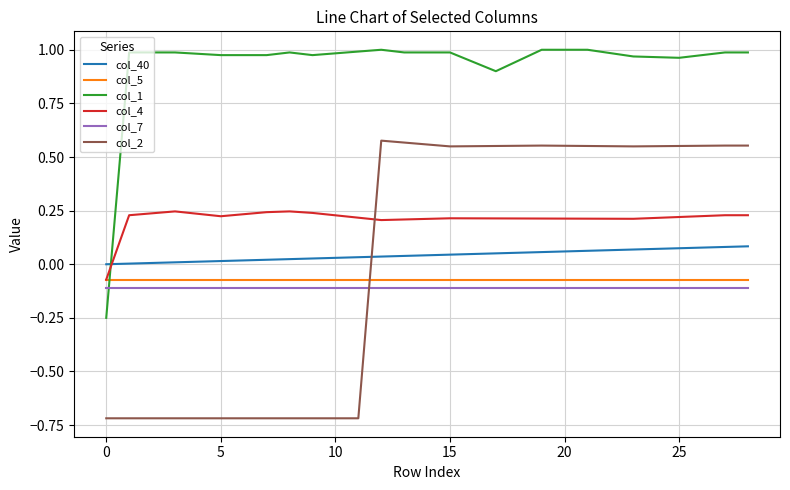

True or false: col_7 and col_5 intersect in this chart.

False